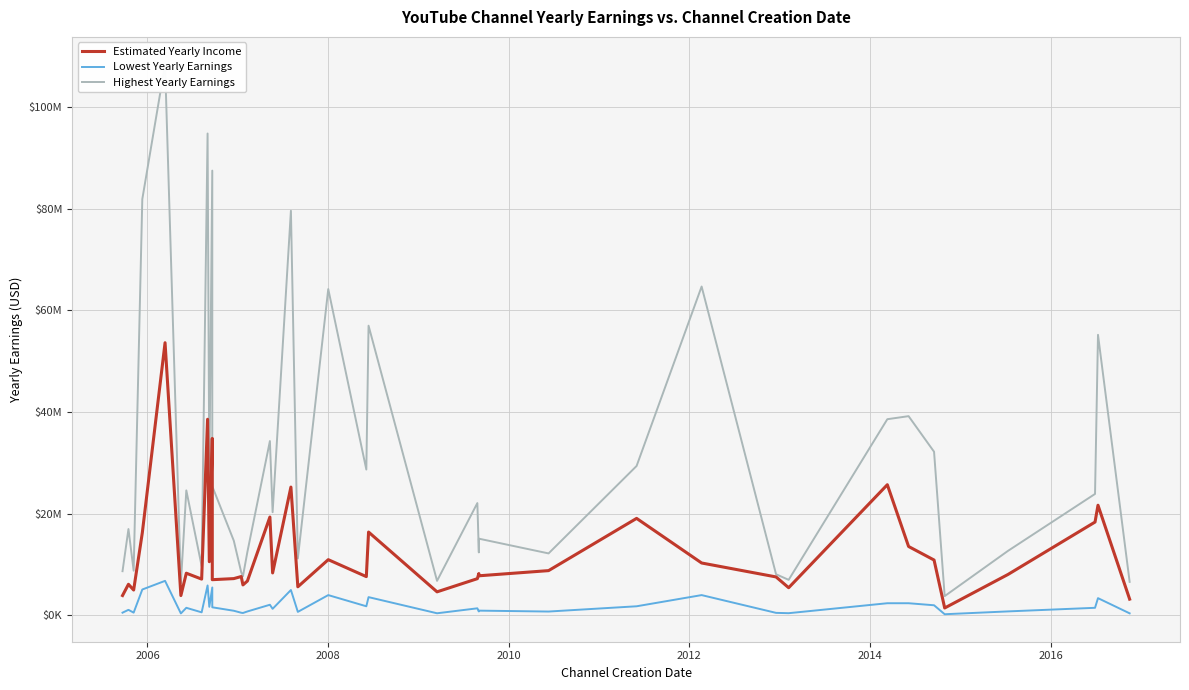

What is the difference between the maximum and minimum values in the Highest Yearly Earnings series?

104600000.0